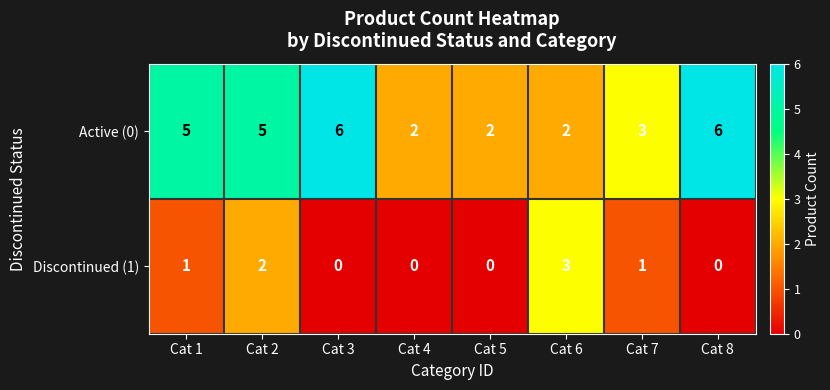

Is it true that Active (0) equals 5 at Cat 7?

False